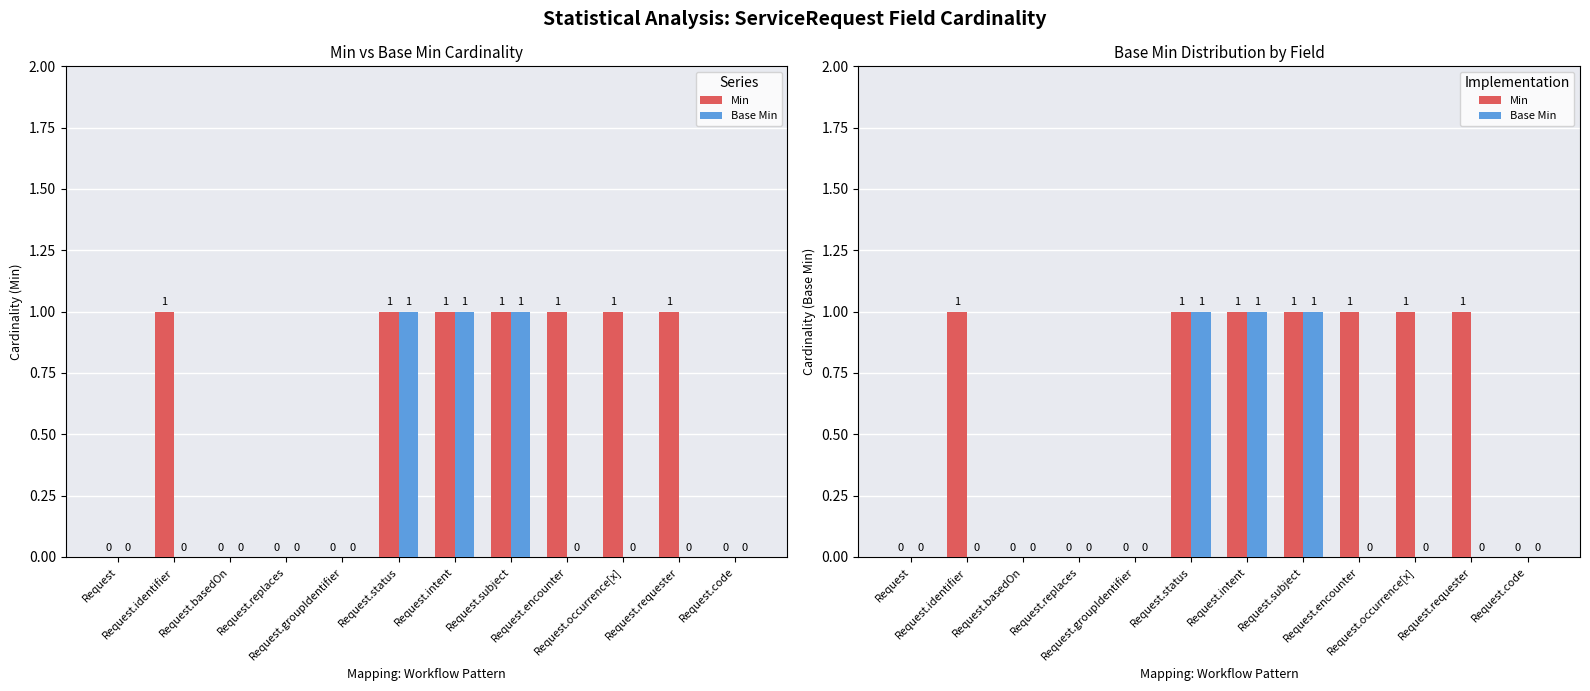

Reading right to left, transcribe all the data shown in this chart.

Min: 0	1	1	1	1	1	1	0	0	0	1	0
Base Min: 0	0	0	0	1	1	1	0	0	0	0	0